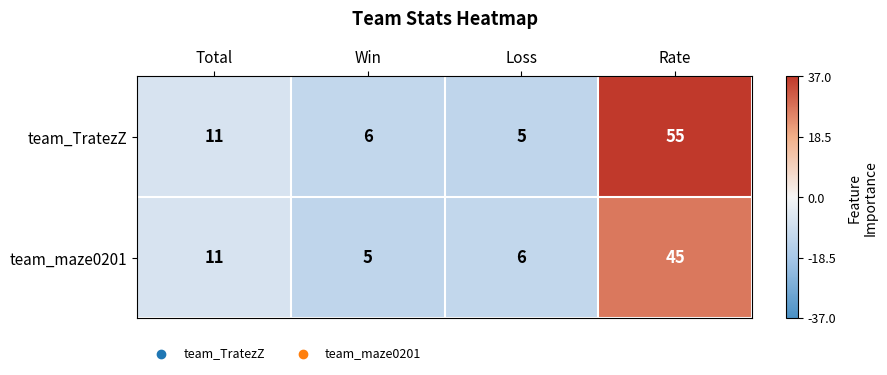

Which series has the widest spread of values?

team_TratezZ